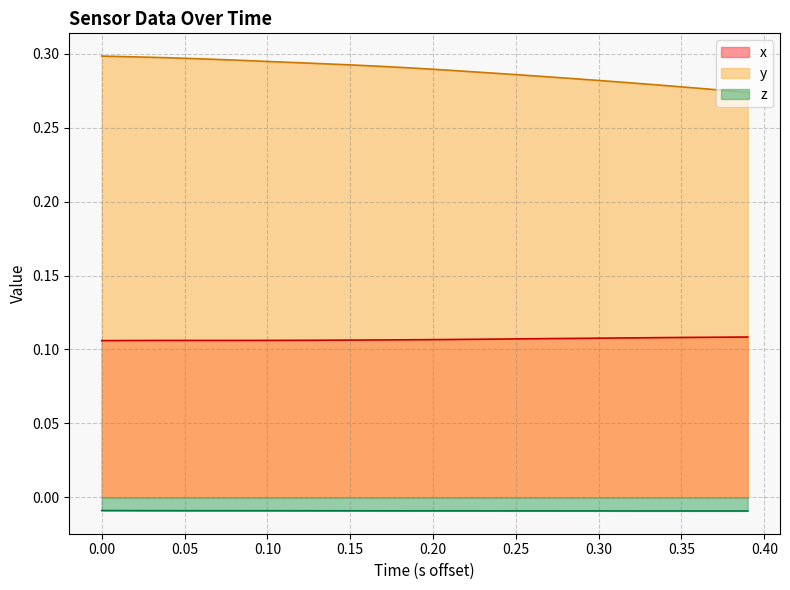

What is the sum of all y values?

11.5